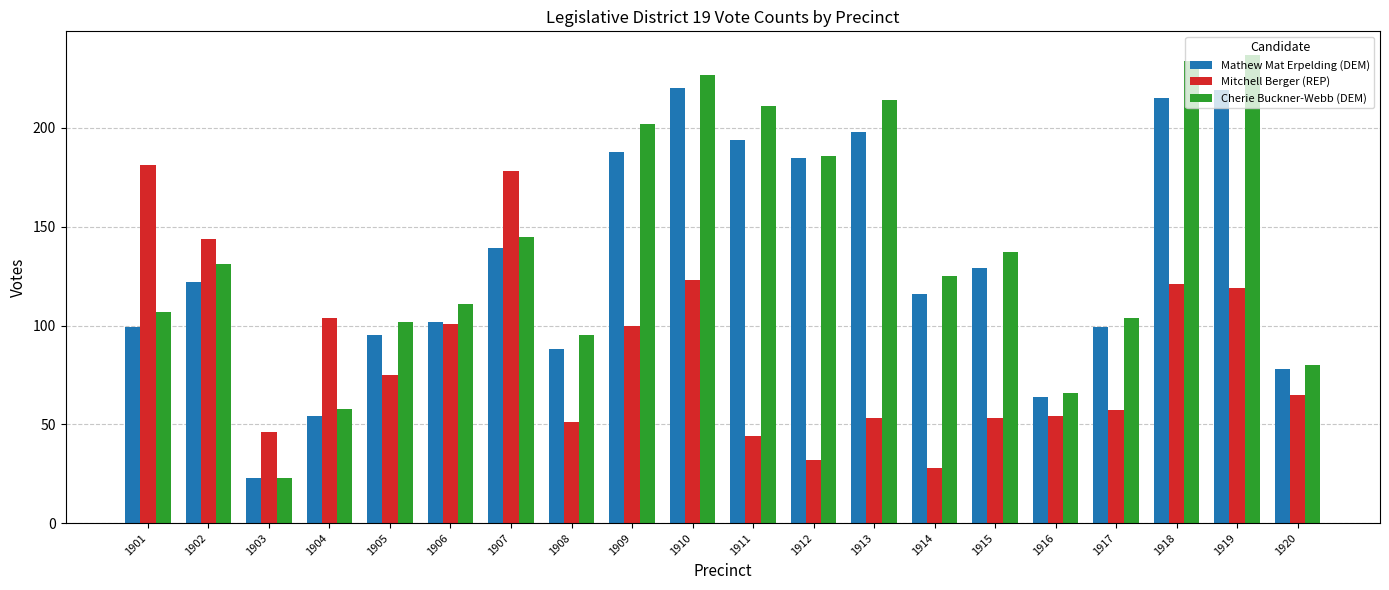

Rank the series by their average value, from lowest to highest.

Mitchell Berger (REP), Mathew Mat Erpelding (DEM), Cherie Buckner-Webb (DEM)